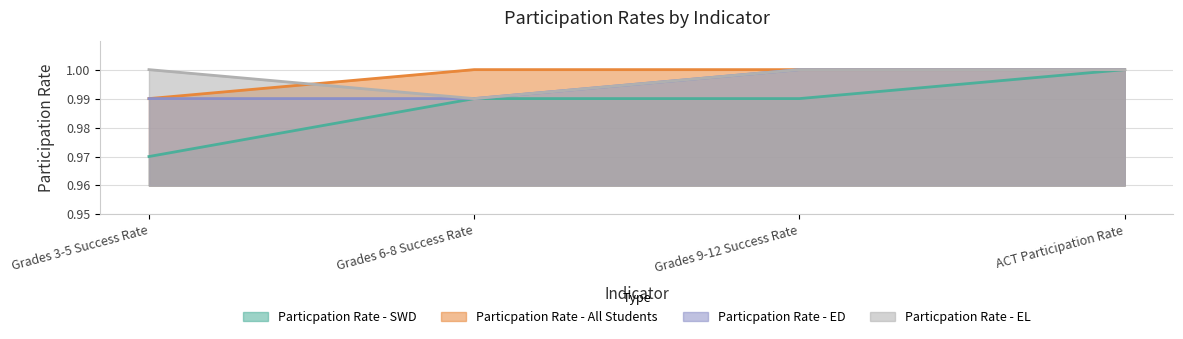

Reading left to right, list all the values displayed in this chart.

Particpation Rate - SWD: 1.0	1.0	1.0	1.0
Particpation Rate - All Students: 1.0	1.0	1.0	1.0
Particpation Rate - ED: 1.0	1.0	1.0	1.0
Particpation Rate - EL: 1.0	1.0	1.0	1.0